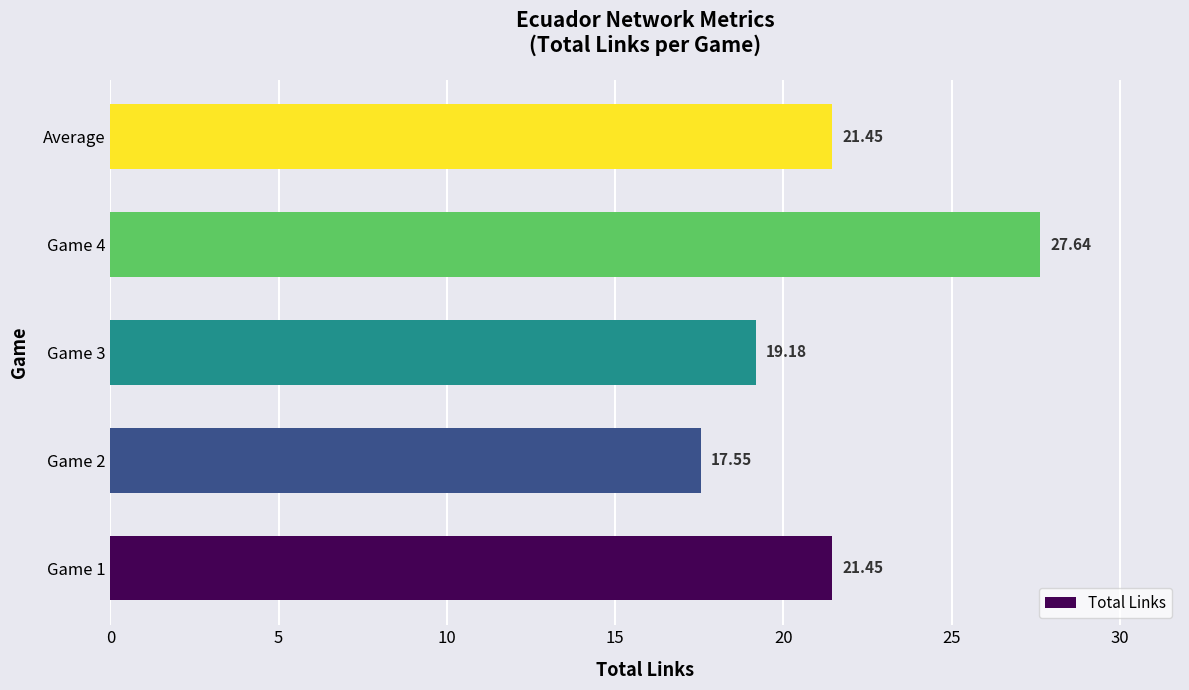

What is the average value?

21.5